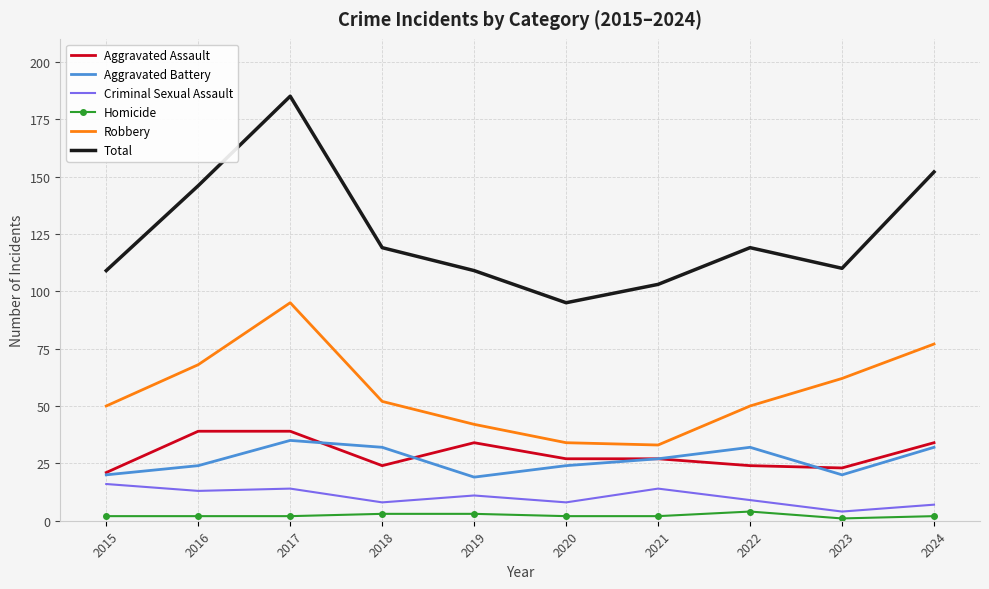

What are all the series names shown in the legend?

Aggravated Assault, Aggravated Battery, Criminal Sexual Assault, Homicide, Robbery, Total